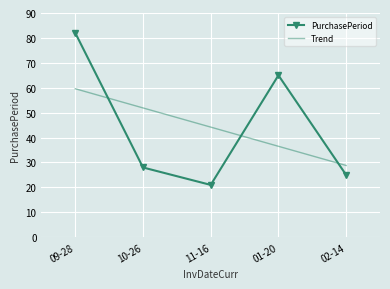

What is the average value of the Trend series?

44.2